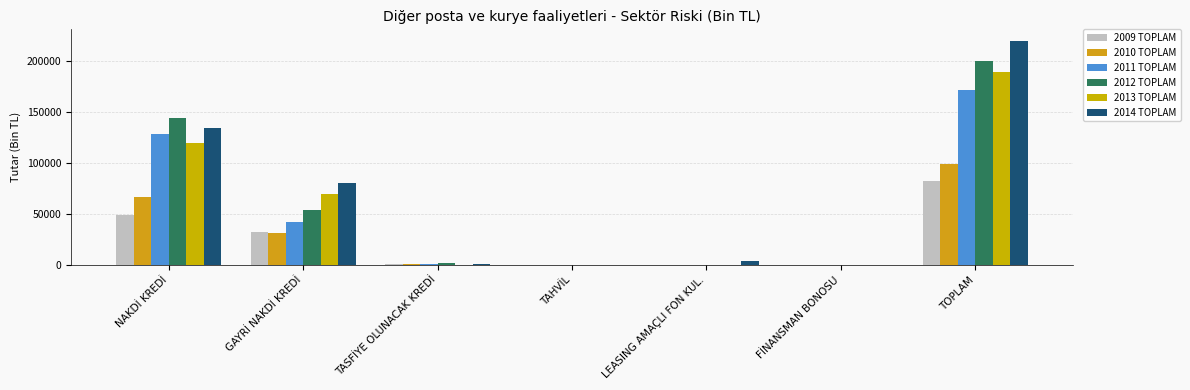

What is the approximate value of 2011 TOPLAM at NAKDİ KREDİ?

128438.4